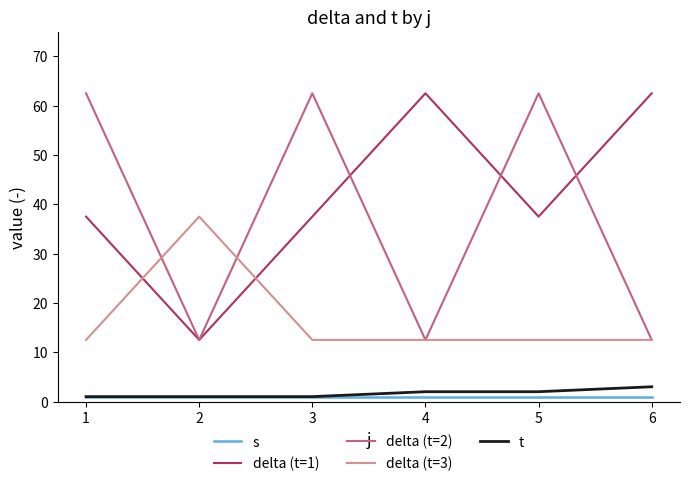

What is the spread (max minus min) of values at 1?

61.5